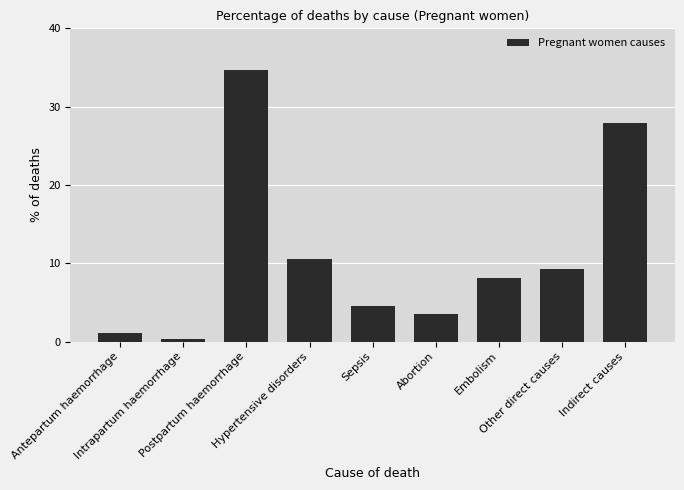

Are the bars horizontal?

No